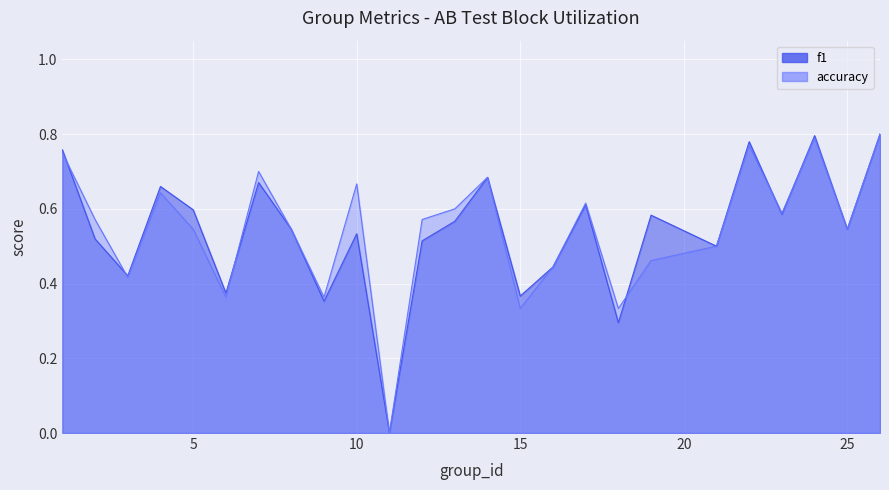

Which category has the lowest value across all series?

11